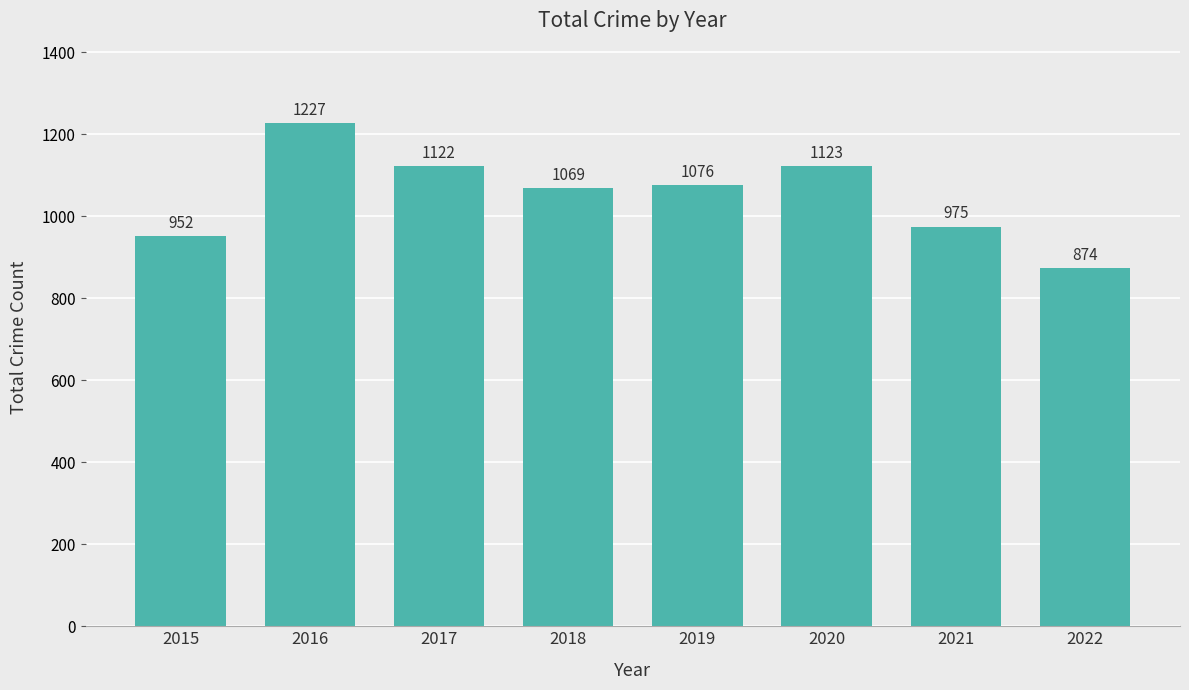

What is the difference between the values at 2015 and 2017?

170